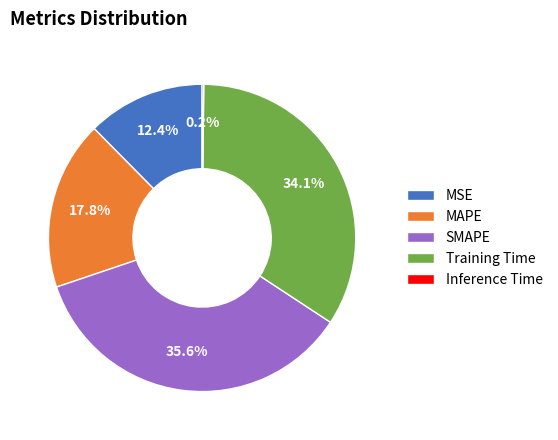

Is there any slice that represents more than half of the pie?

No